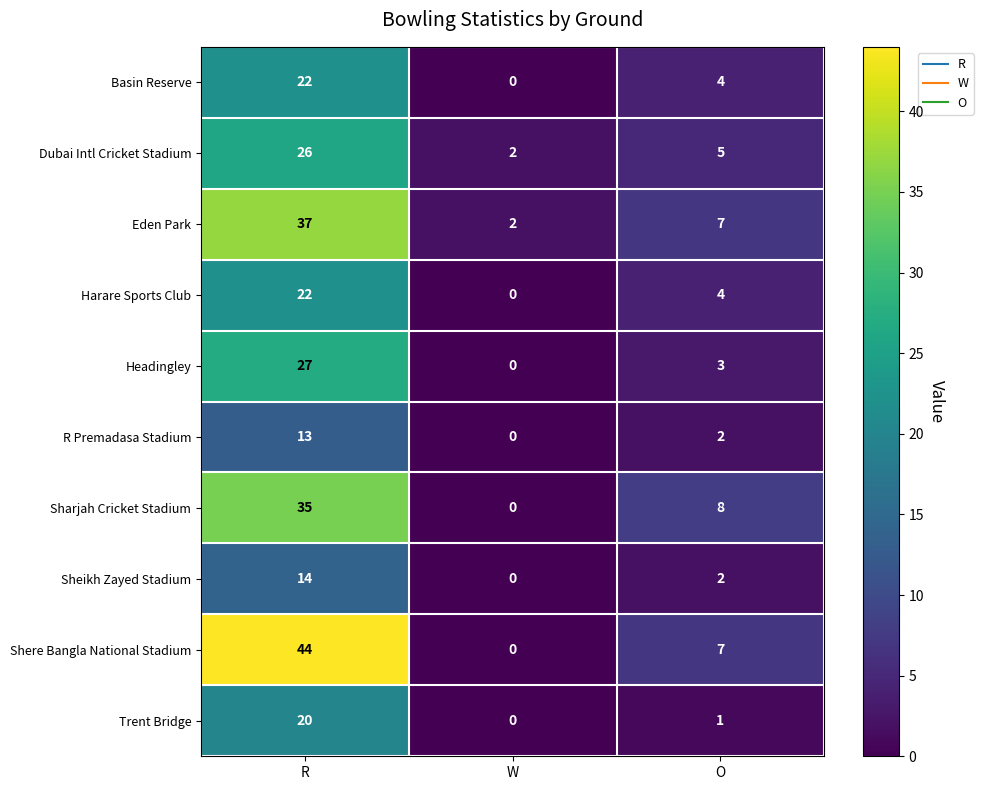

Which series has the widest spread of values?

Shere Bangla National Stadium